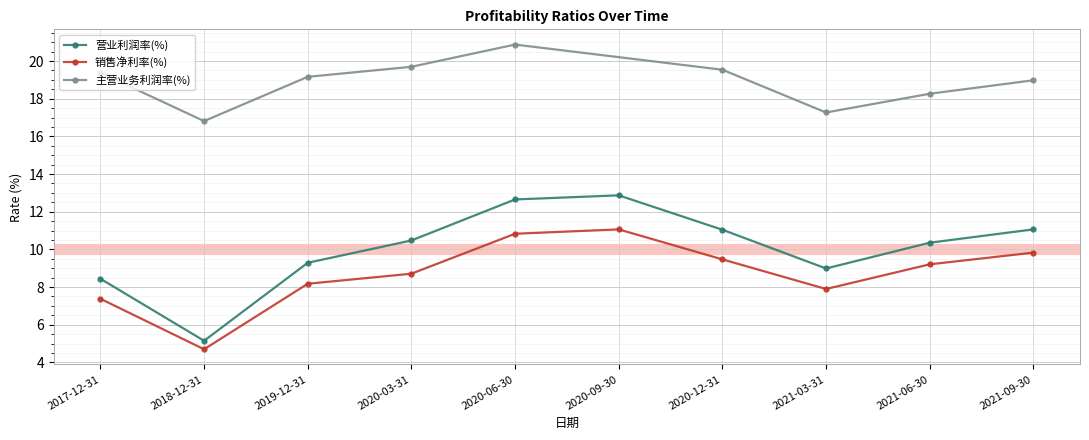

Is it true that 营业利润率(%) equals 5.1 at 2018-12-31?

True